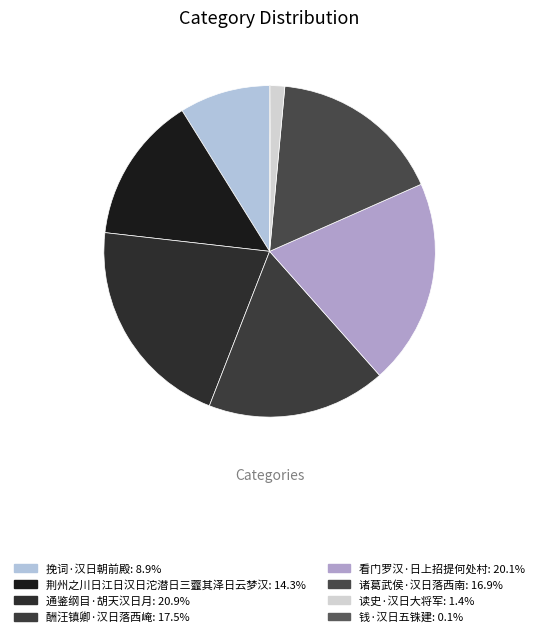

How many segments does this pie chart have?

8